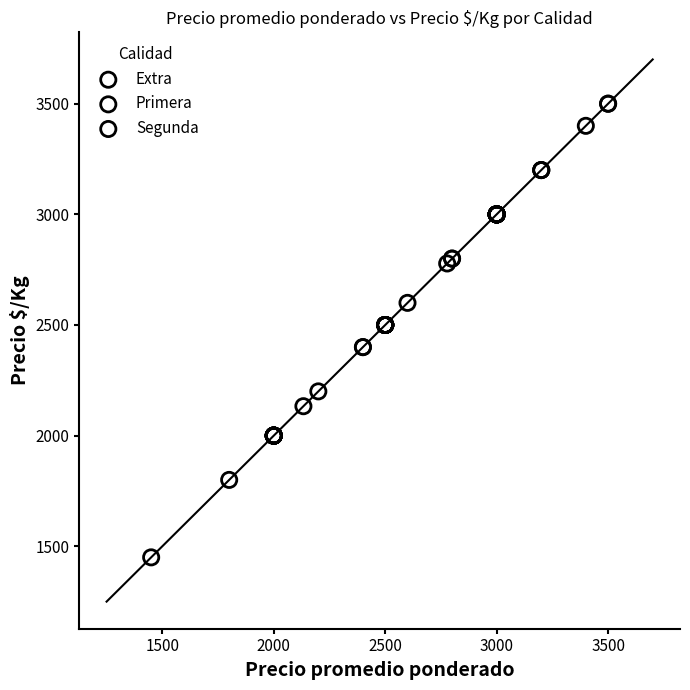

Which series reaches the maximum Y coordinate?

Extra